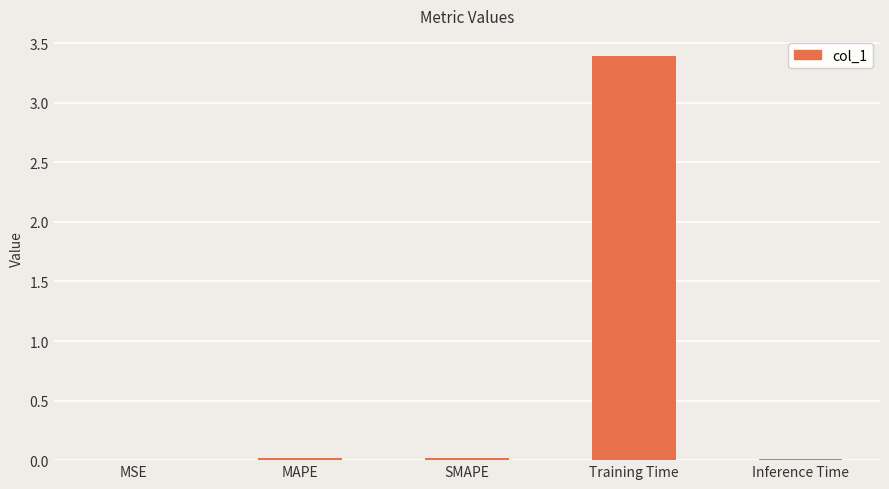

True or false: the data shows 3.4 at Training Time.

True